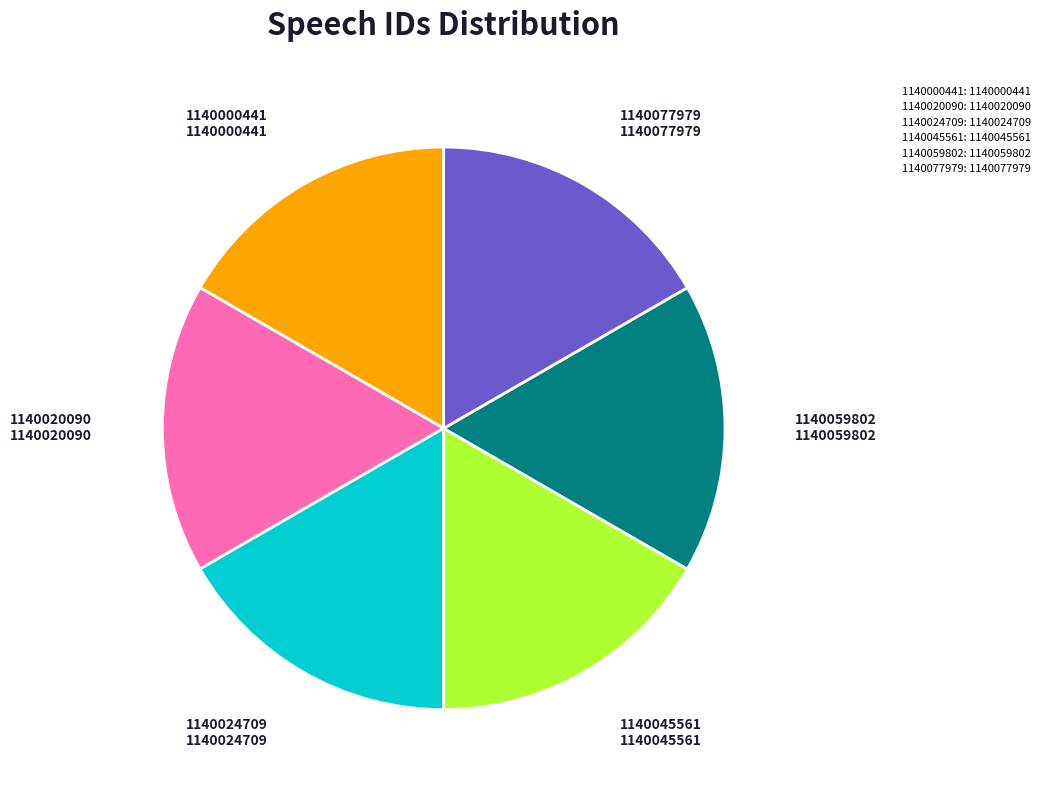

How many slices are in this pie chart?

6